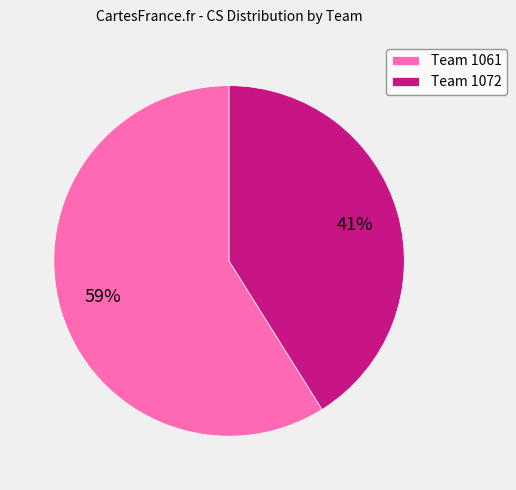

To the nearest percent, what is the difference between the largest and smallest slice percentages?

18%